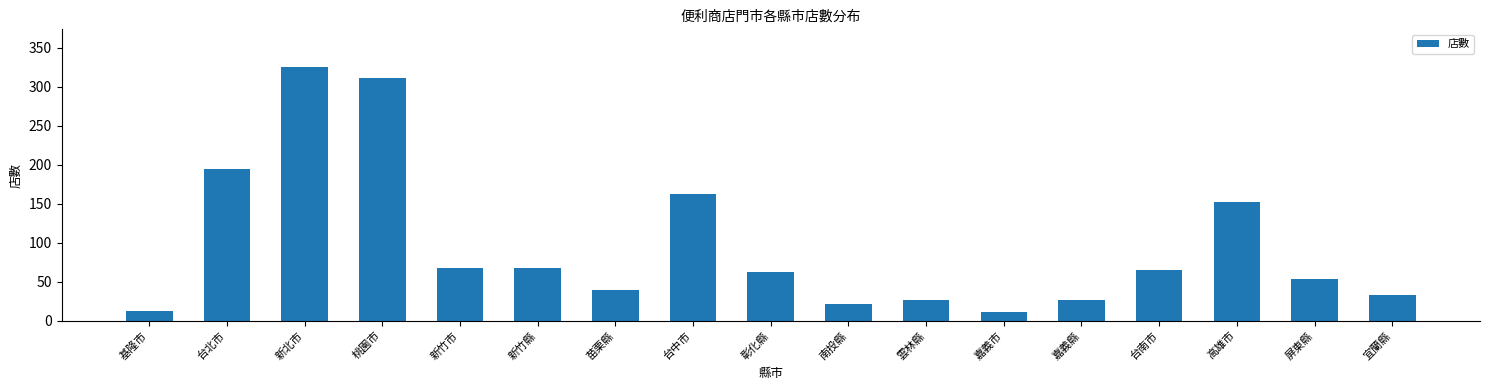

Is it true that the value at 雲林縣 is 26?

True